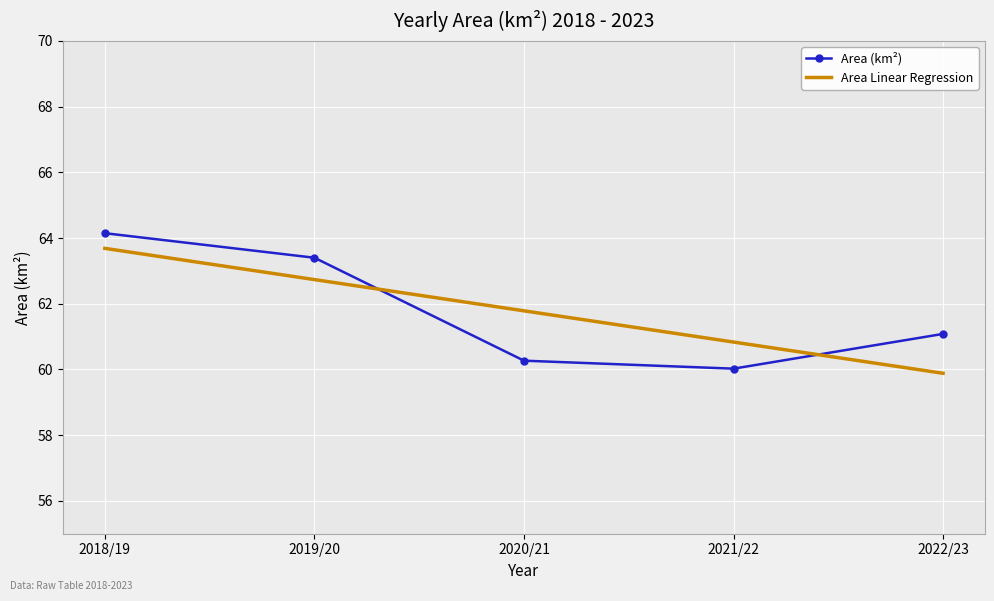

At which category is the sum across all series the highest?

2018/19